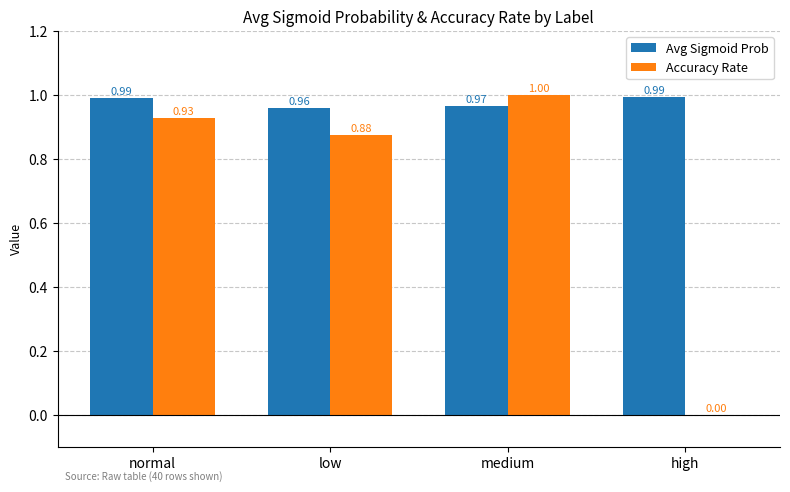

At which label is Accuracy Rate closest to 0?

high